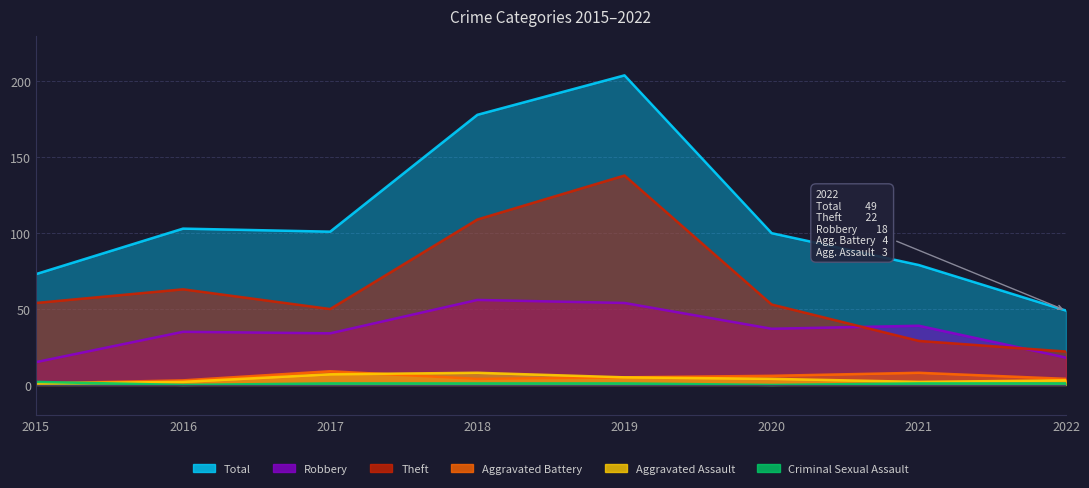

Which series has the widest spread of values?

Total